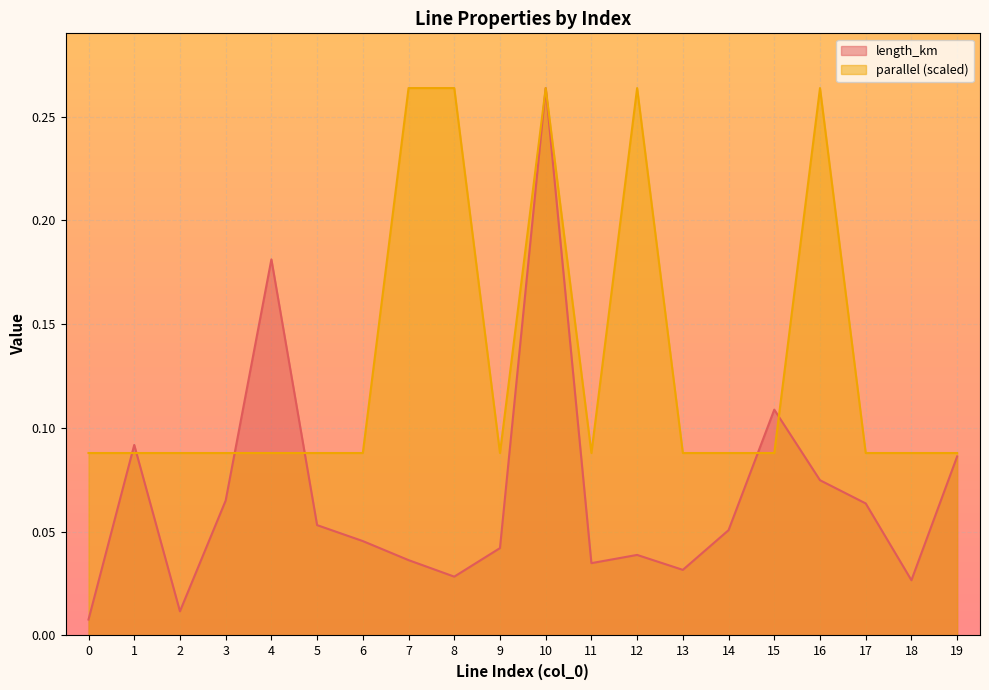

What is the sum of all parallel values?

2.6